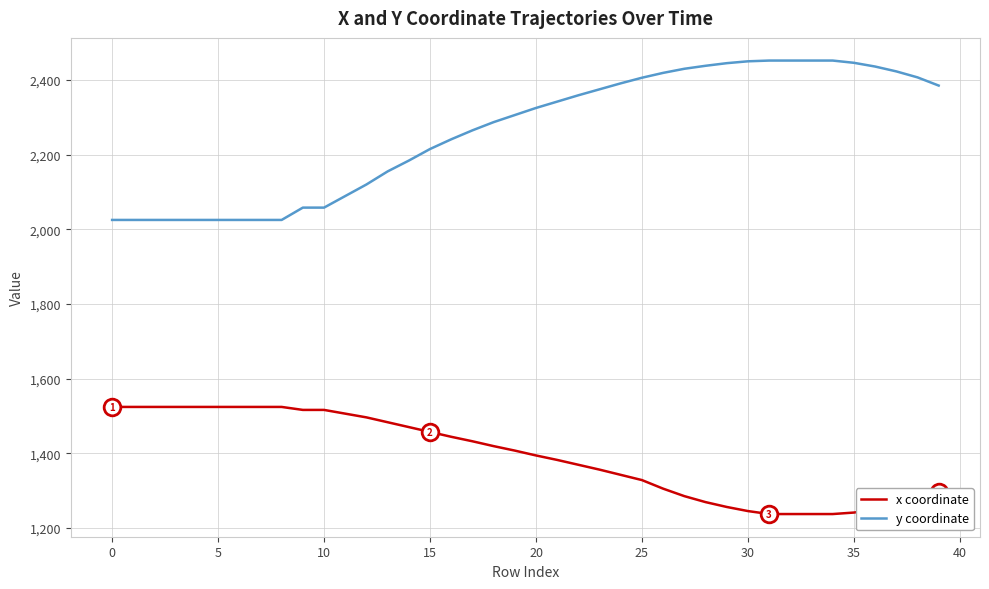

Which series has the largest total across all categories?

y coordinate